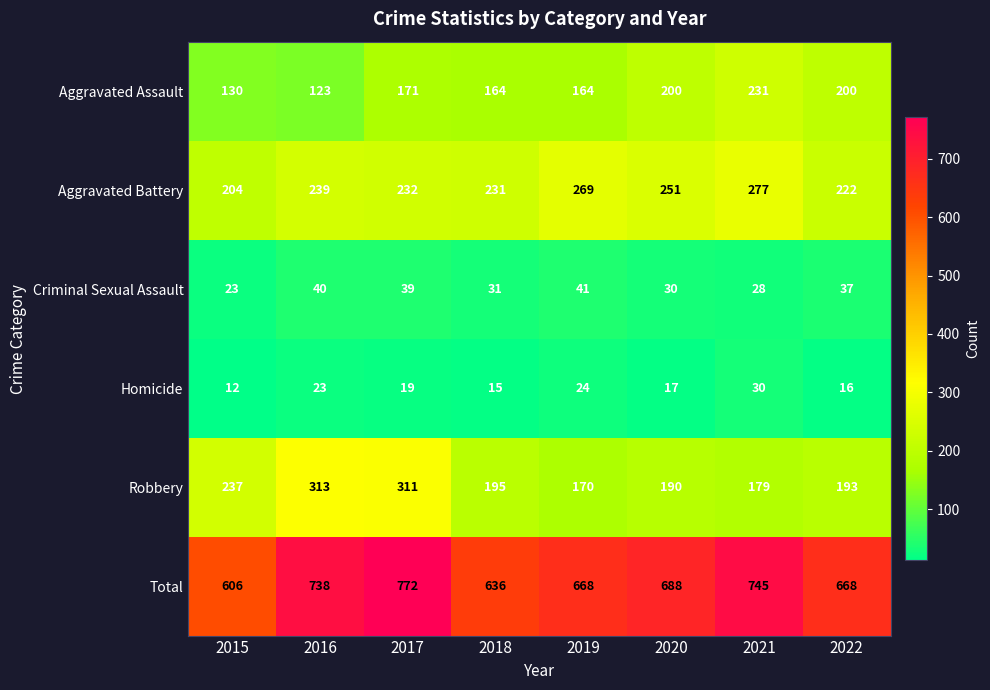

Which series has the largest total across all categories?

Total